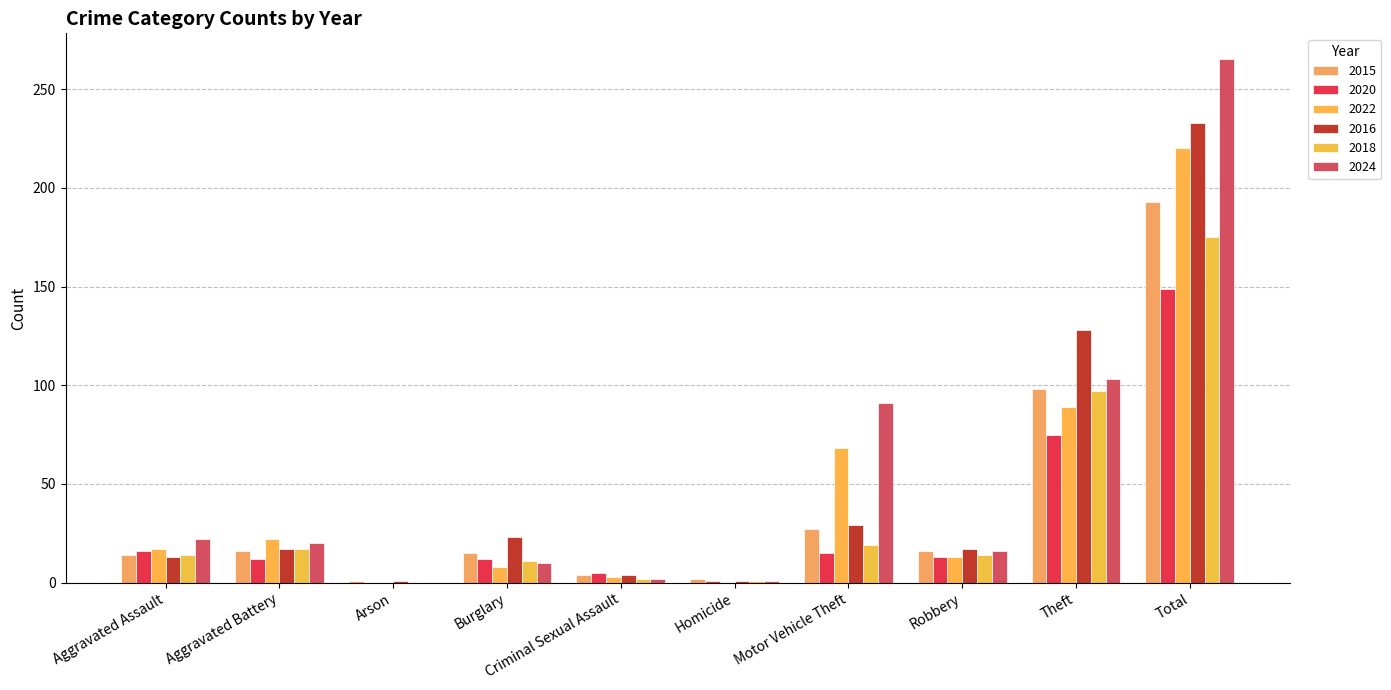

Reading left to right, transcribe all the data shown in this chart.

2015: 14	16	1	15	4	2	27	16	98	193
2020: 16	12	0	12	5	1	15	13	75	149
2022: 17	22	0	8	3	0	68	13	89	220
2016: 13	17	1	23	4	1	29	17	128	233
2018: 14	17	0	11	2	1	19	14	97	175
2024: 22	20	0	10	2	1	91	16	103	265